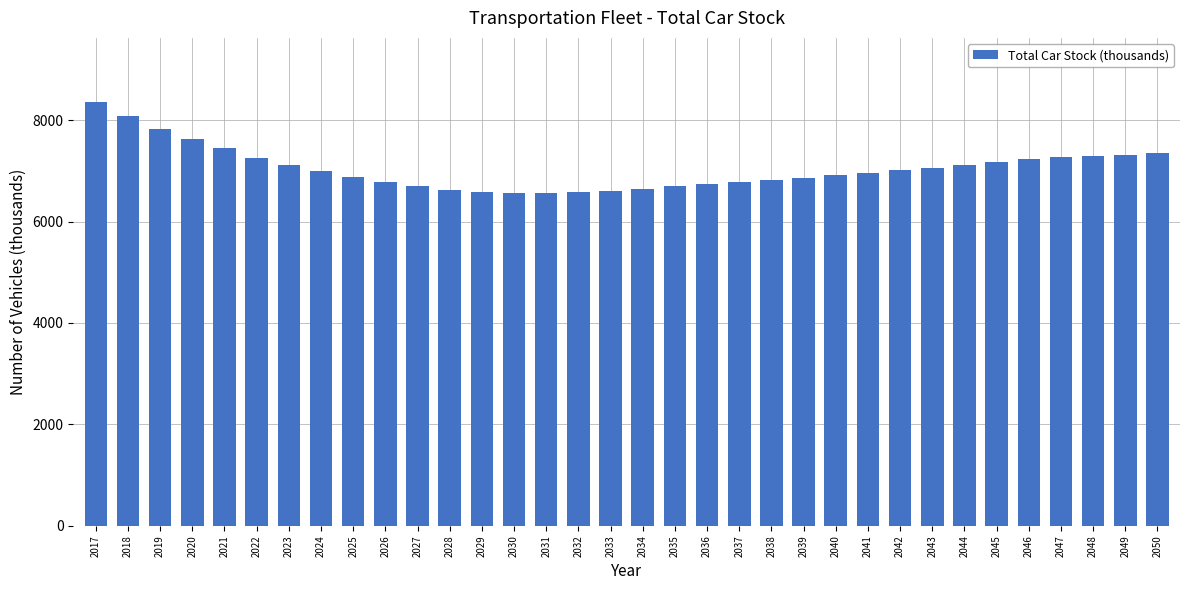

Approximately how many times larger is the value at 2026 compared to 2049?

0.9